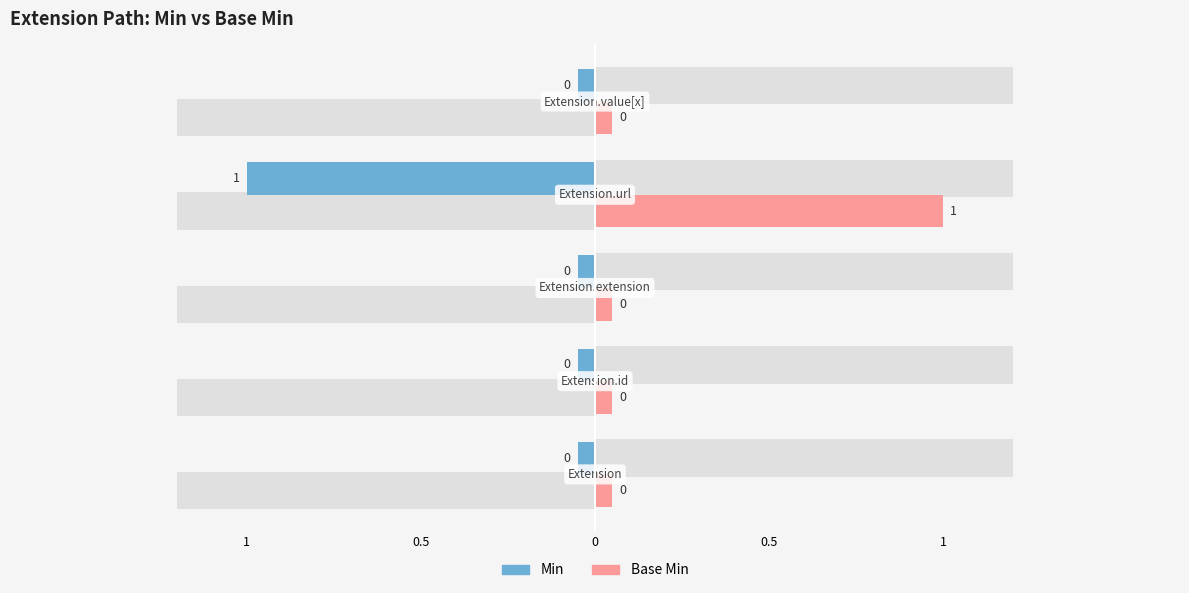

Reading right to left, transcribe all the data shown in this chart.

Min: 0	1	0	0	0
Base Min: 0	1	0	0	0